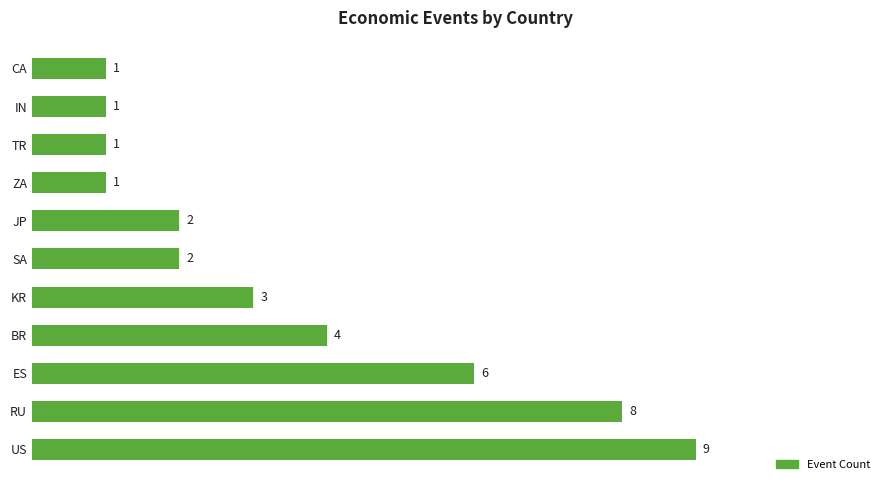

Are the bars horizontal?

Yes